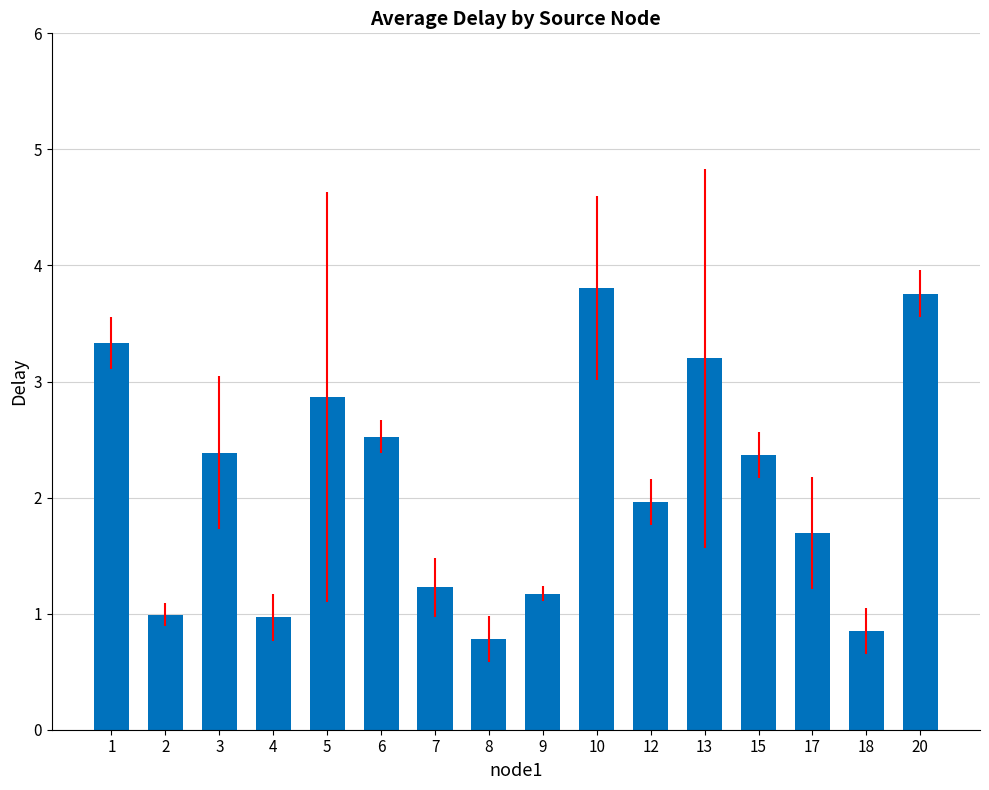

Reading left to right, list all the values displayed in this chart.

1=3.3	2=1.0	3=2.4	4=1.0	5=2.9	6=2.5	7=1.2	8=0.8	9=1.2	10=3.8	12=2.0	13=3.2	15=2.4	17=1.7	18=0.8	20=3.8